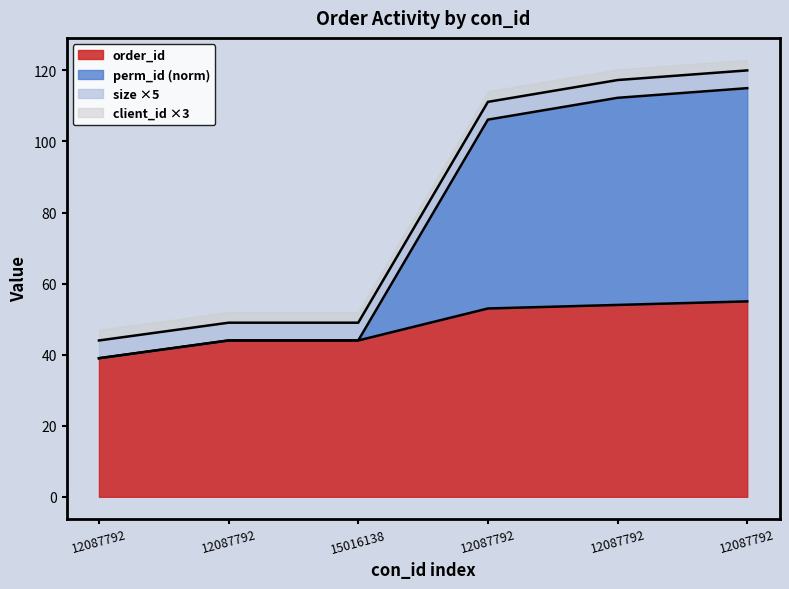

The order_id series shows 96.1 at 12087792. True or false?

False